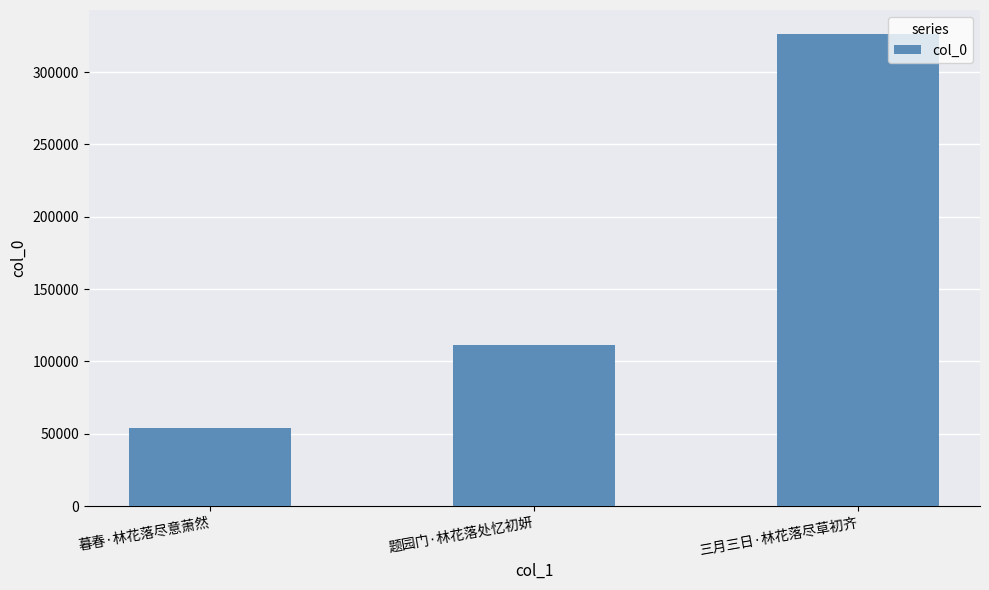

Reading left to right, list all the values displayed in this chart.

暮春·林花落尽意萧然=54219	题园门·林花落处忆初妍=111373	三月三日·林花落尽草初齐=326542